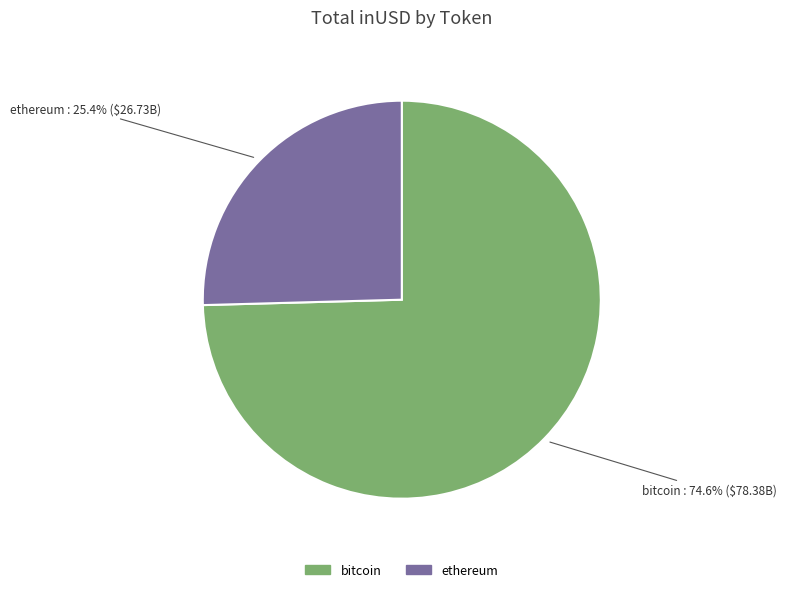

Rank the categories by value from lowest to highest.

ethereum, bitcoin